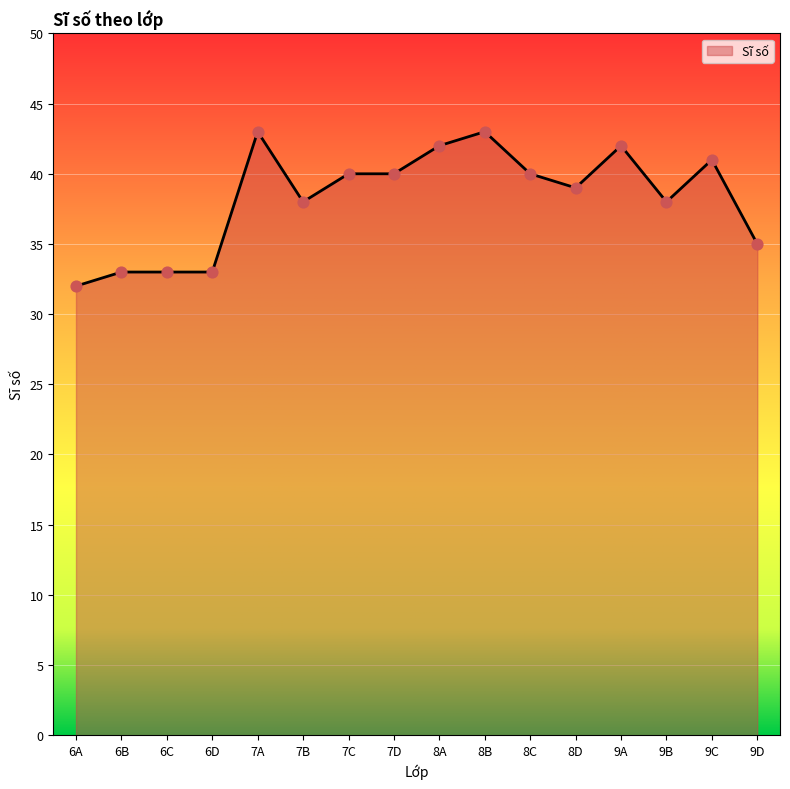

What is the ratio of the value at 7D to the value at 8C?

1.0